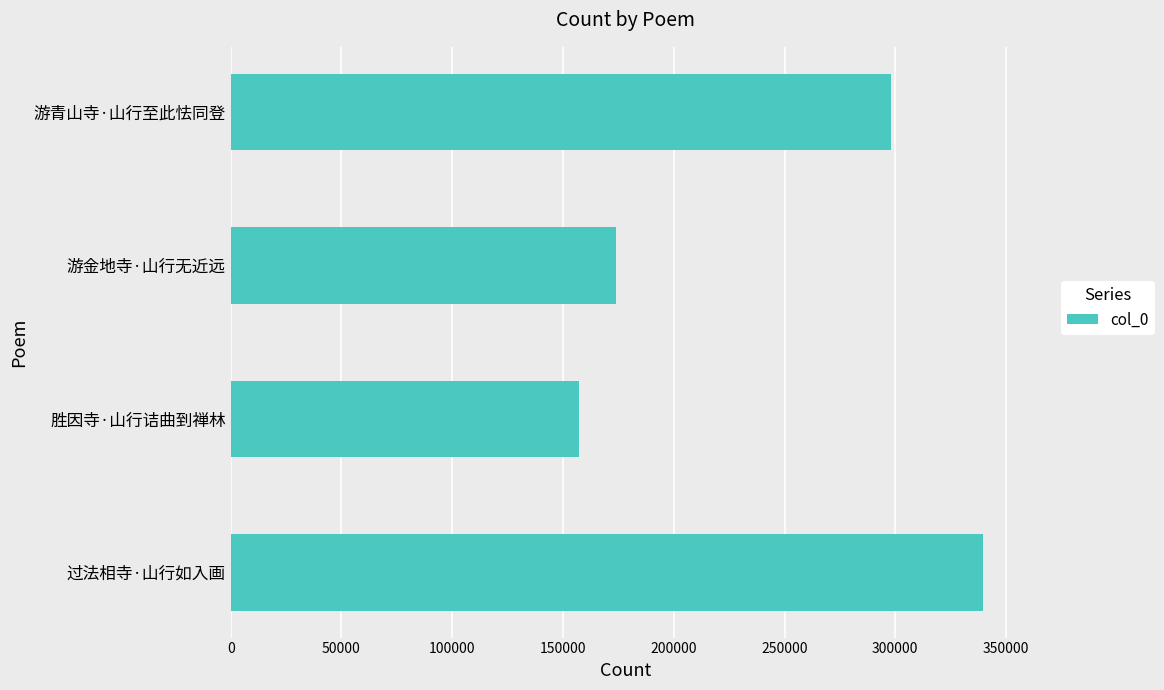

At which category does the chart reach its minimum across all series?

胜因寺·山行诘曲到禅林